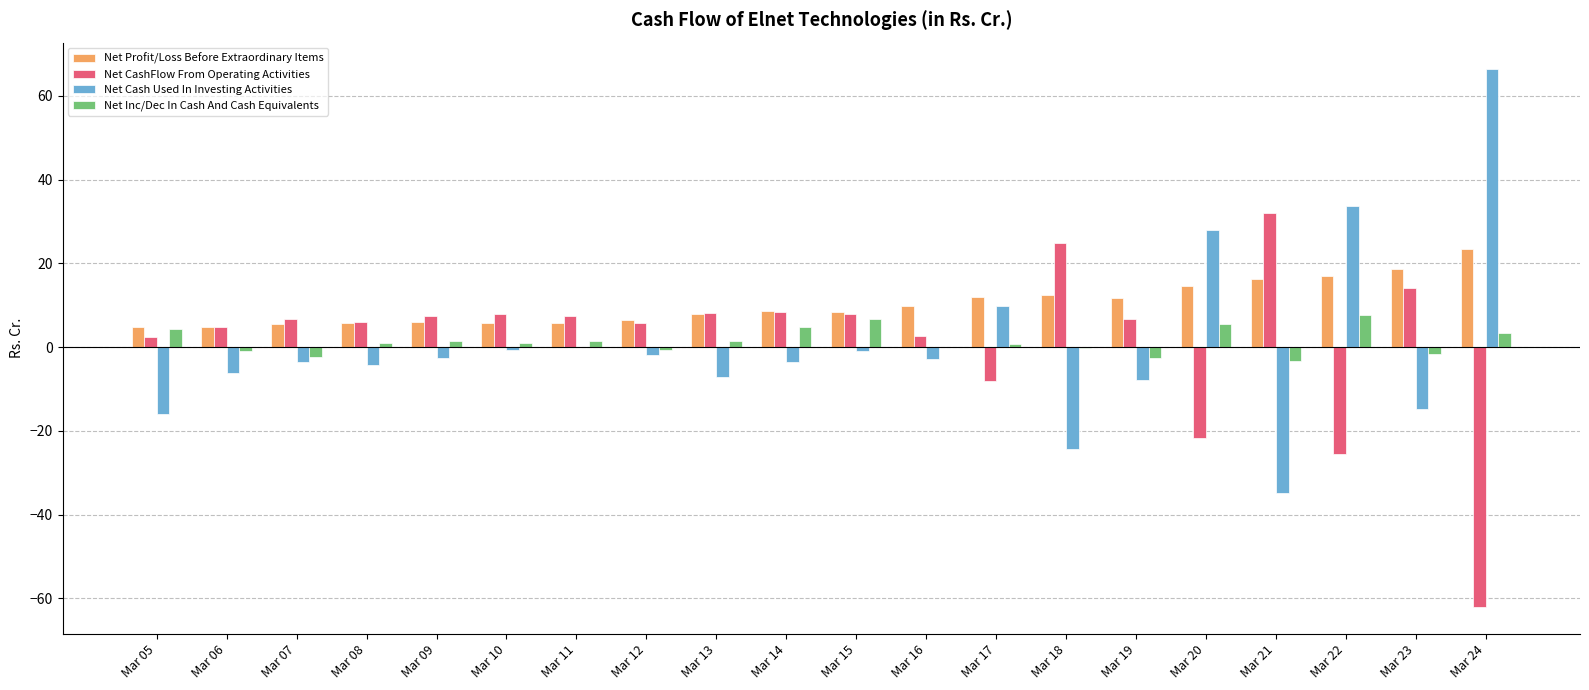

What is the sum of all Net Profit/Loss Before Extraordinary Items values?

205.7